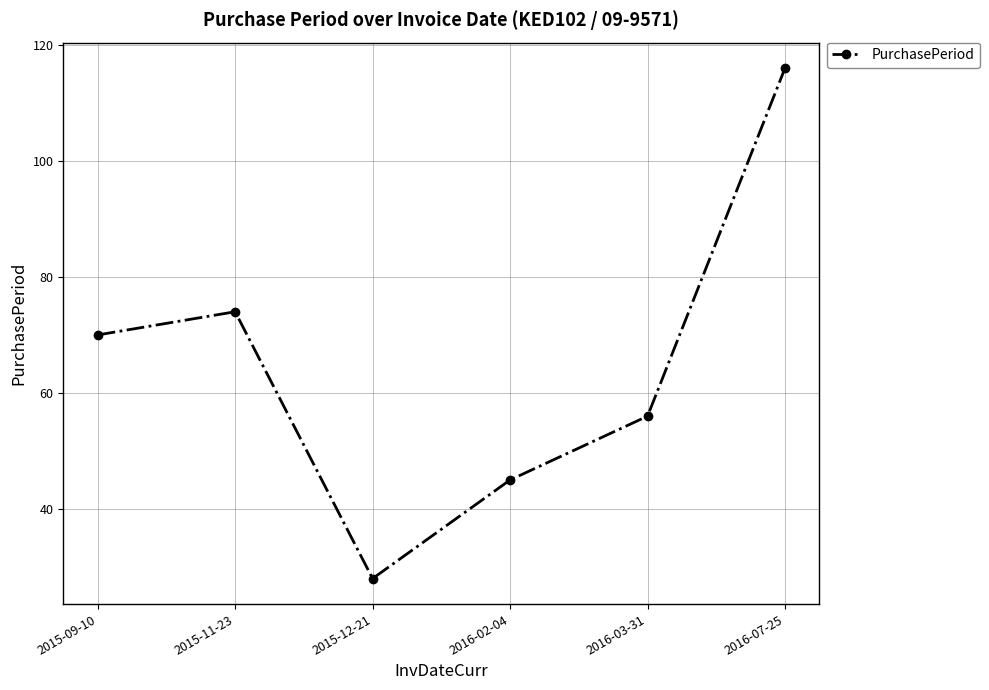

True or false: the data shows 16 at 2016-02-04.

False